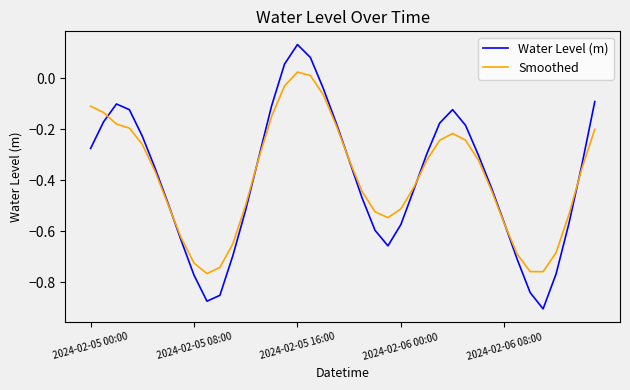

Which series has the largest range (max minus min)?

Water Level (m)